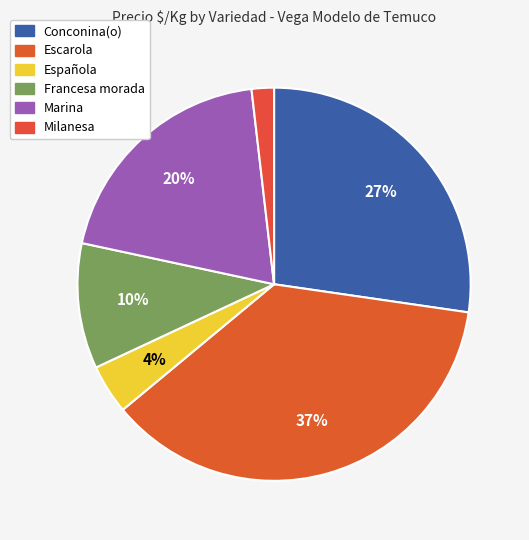

How many segments does this pie chart have?

6